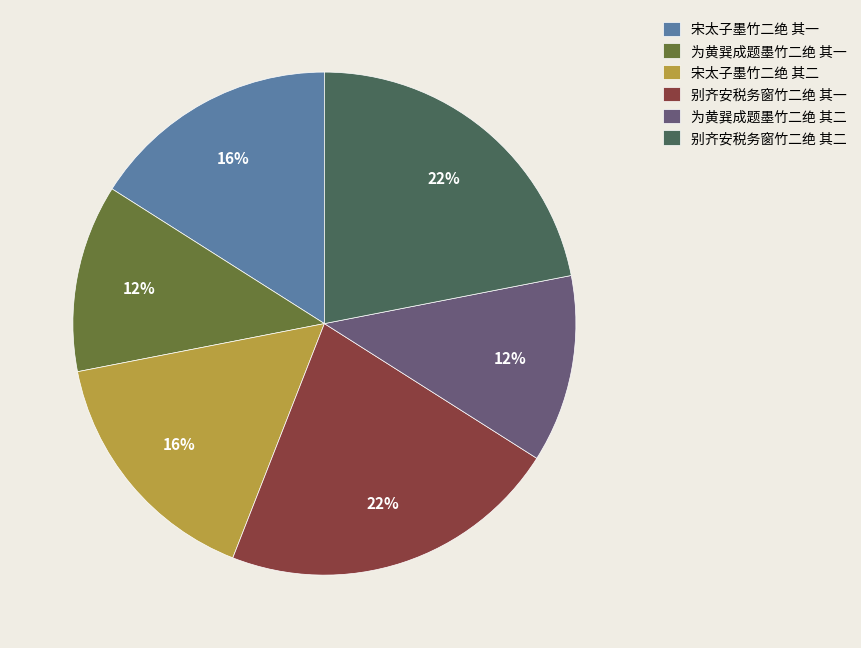

To the nearest percent, what portion does 别齐安税务窗竹二绝 其一 represent?

22%